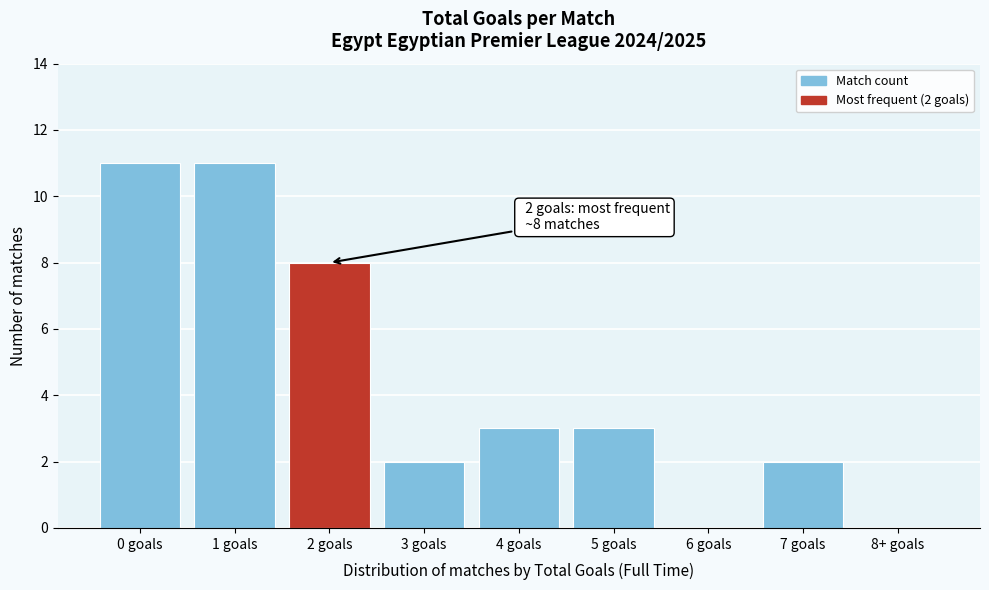

Reading left to right, what are all the values shown in this chart?

0 goals=11	1 goals=11	2 goals=8	3 goals=2	4 goals=3	5 goals=3	6 goals=0	7 goals=2	8+ goals=0